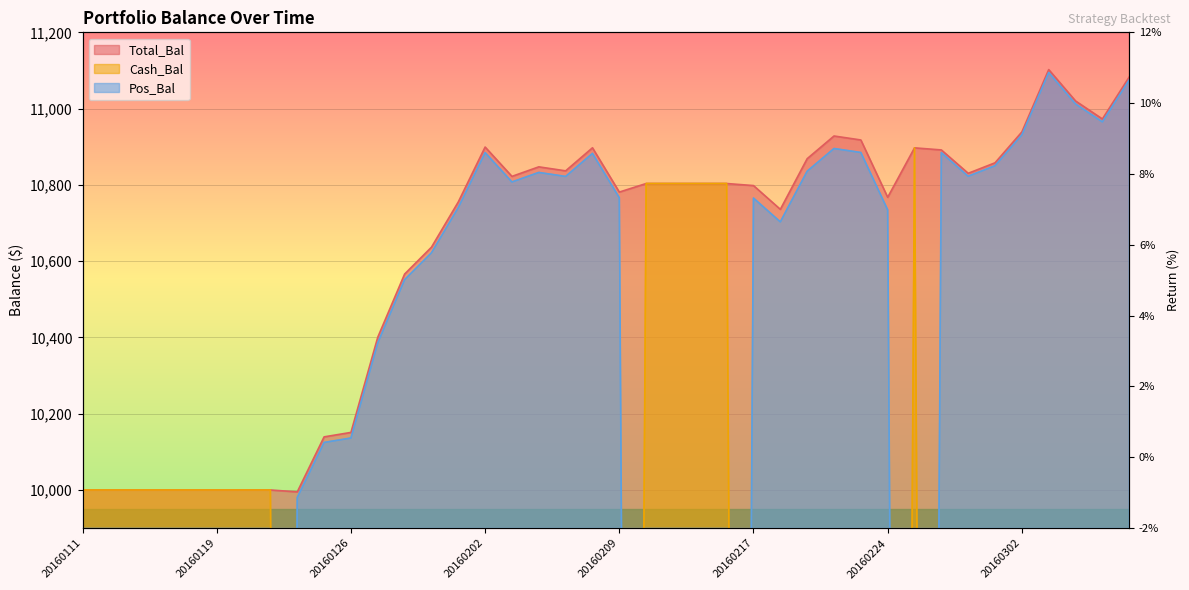

Count the number of data series in this chart.

3